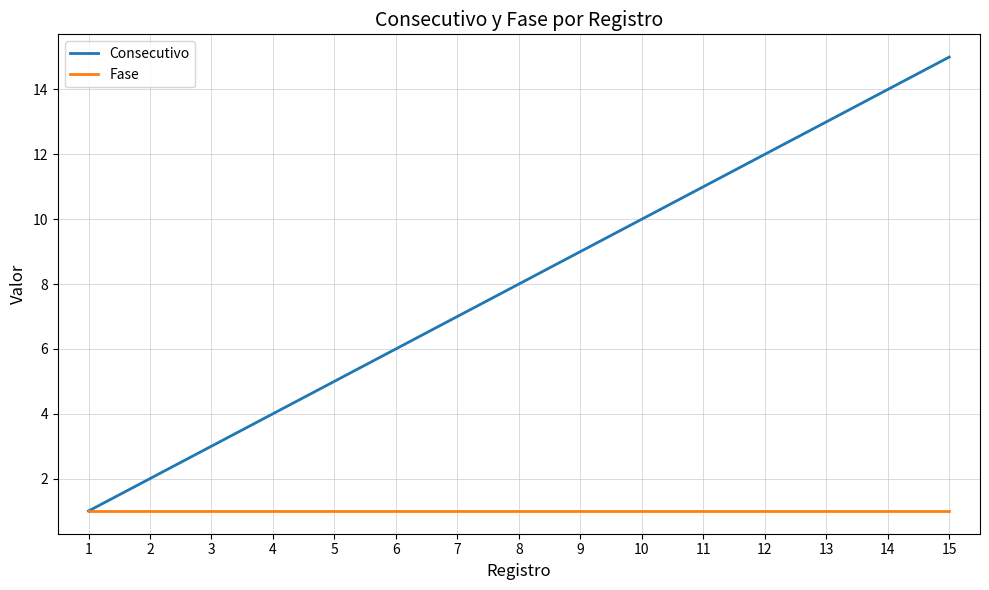

Is this an area chart (filled region under the line)?

No